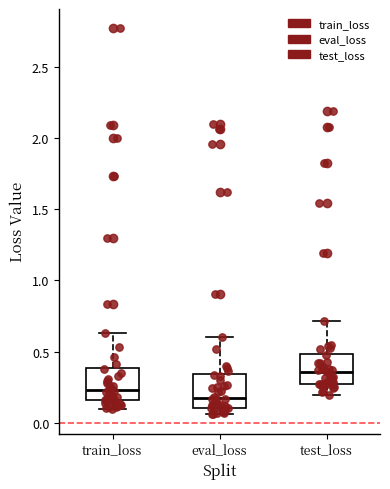

Reading left to right, transcribe this box plot: for each box, give where its median line is, the range the box spans, and where its two whiskers end, as read against the y-axis. The values are not printed on the chart, so give them approximately, as read against the axis.

train_loss: median 0.25, box 0.15 to 0.40, whiskers 0.10 to 0.65
eval_loss: median 0.20, box 0.10 to 0.35, whiskers 0.05 to 0.60
test_loss: median 0.35, box 0.25 to 0.50, whiskers 0.20 to 0.70